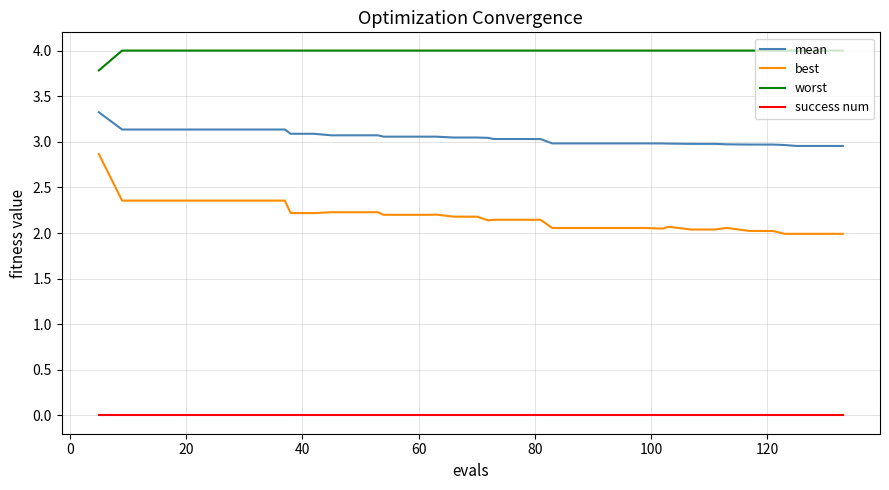

What is the greatest value displayed?

4.0